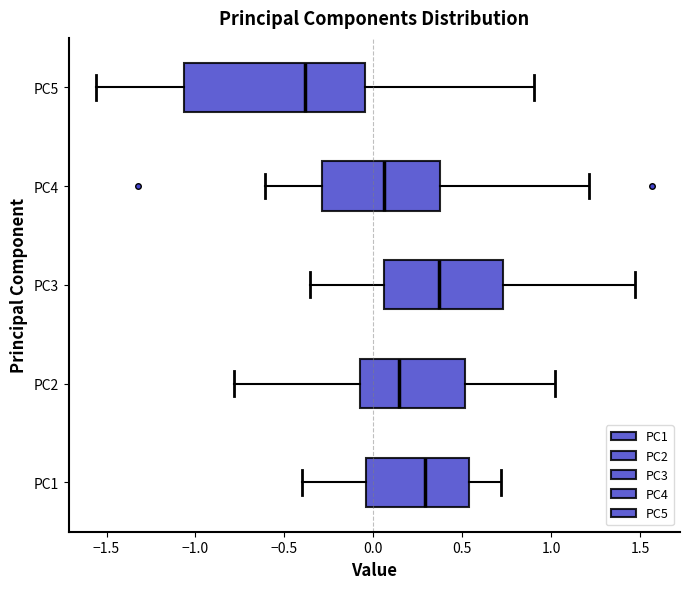

Where is the left edge of the box for PC1 on the x-axis? The values are not printed on the chart, so give them approximately, as read against the axis.

-0.05